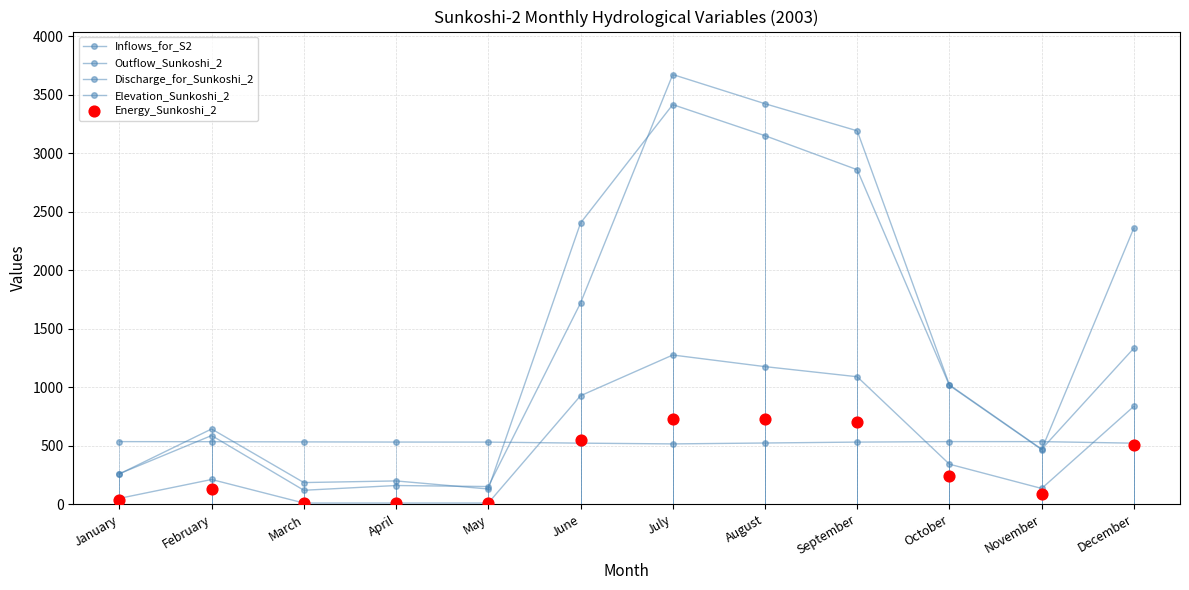

At how many categories does at least one series exceed 710?

6